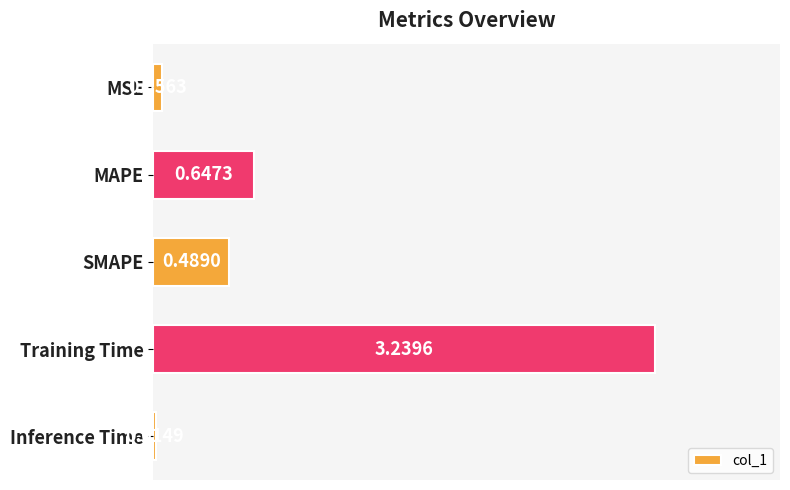

Which has a higher value, MSE or Inference Time?

MSE